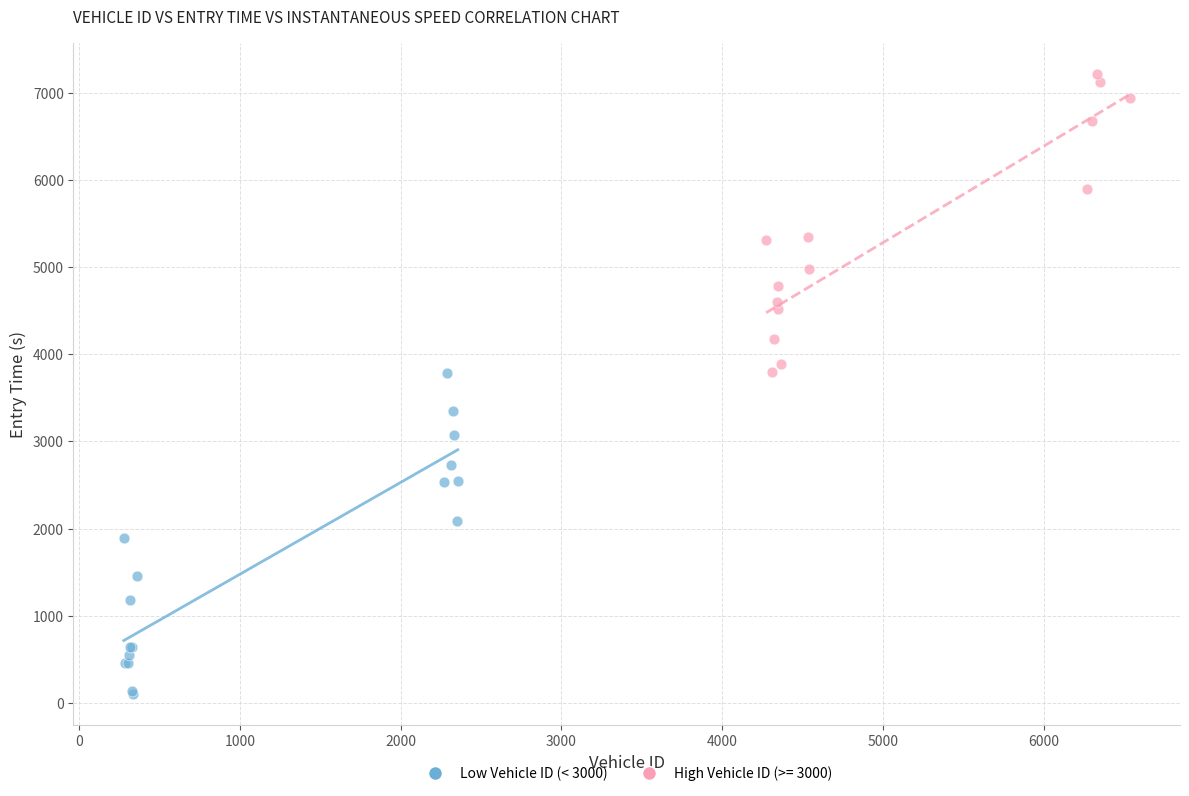

Which series contains the lowest Y value?

Low Vehicle ID (< 3000)